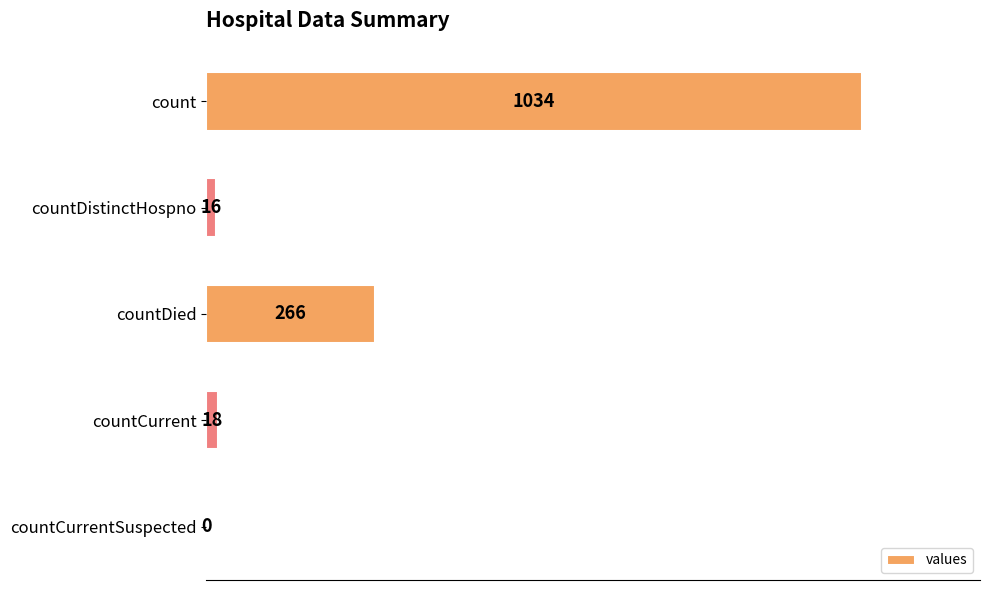

The value at countDied is 160. True or false?

False